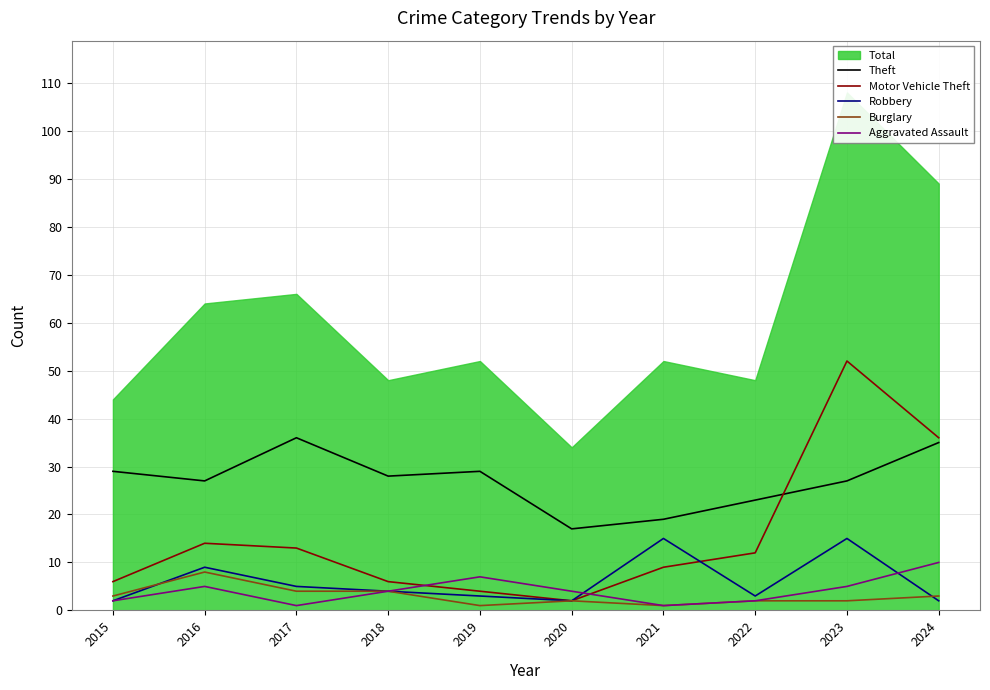

What is the approximate value of Burglary at 2023?

2